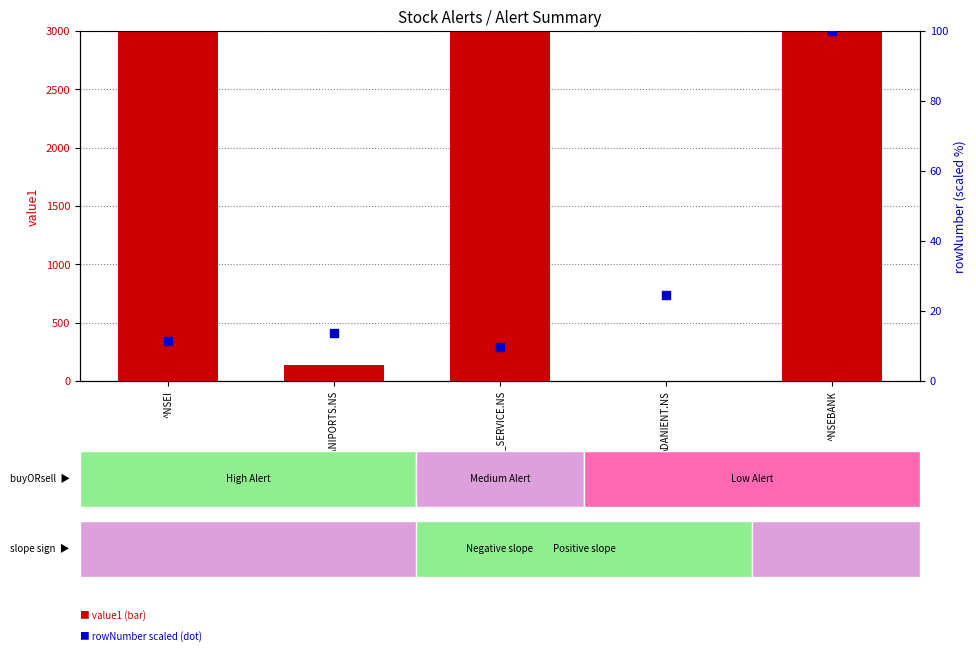

At which category is the sum across all series the highest?

^NSEBANK